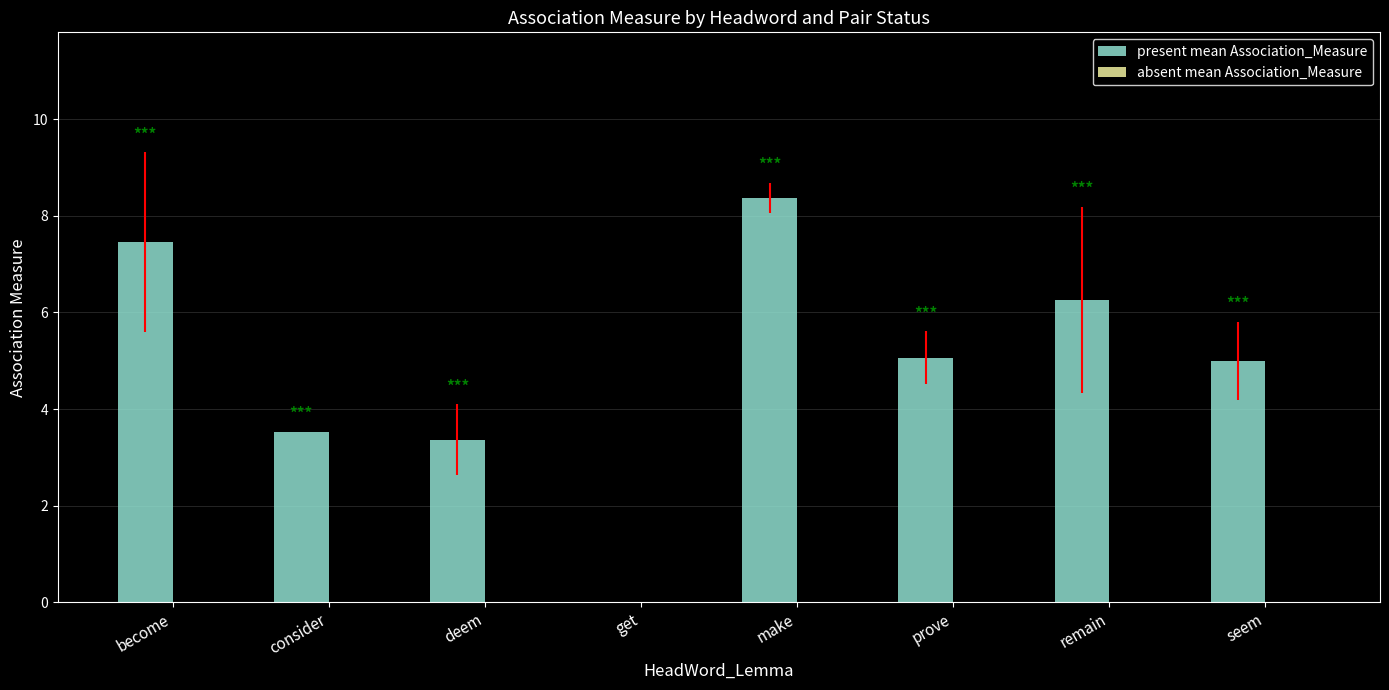

Which category has the highest value across all series?

make